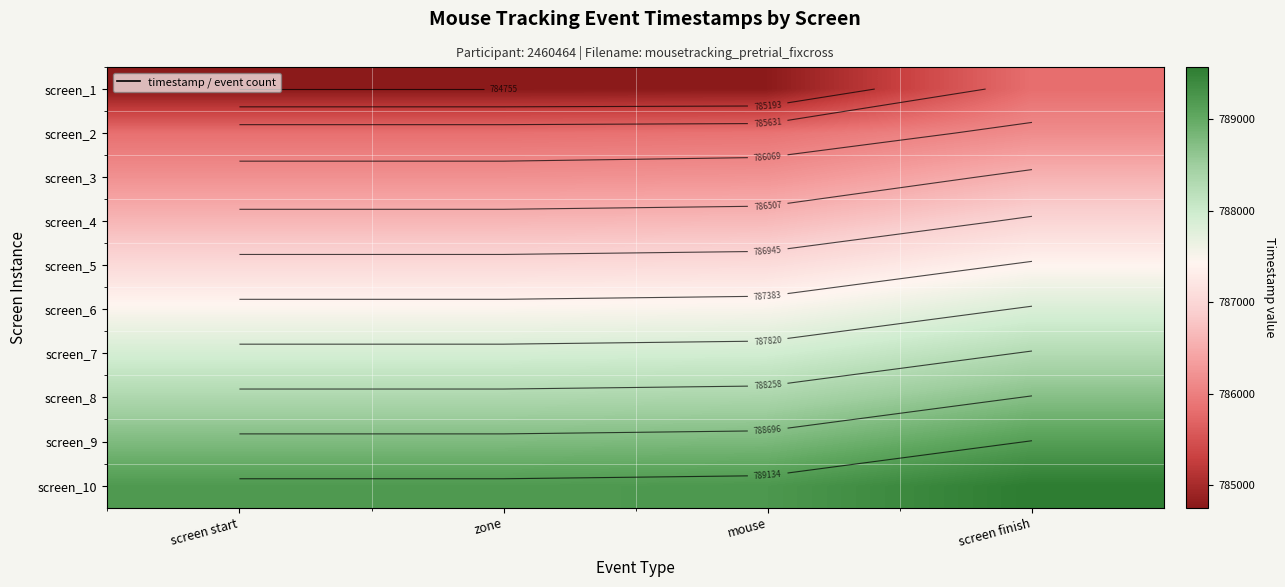

How many categories are shown in the chart?

4